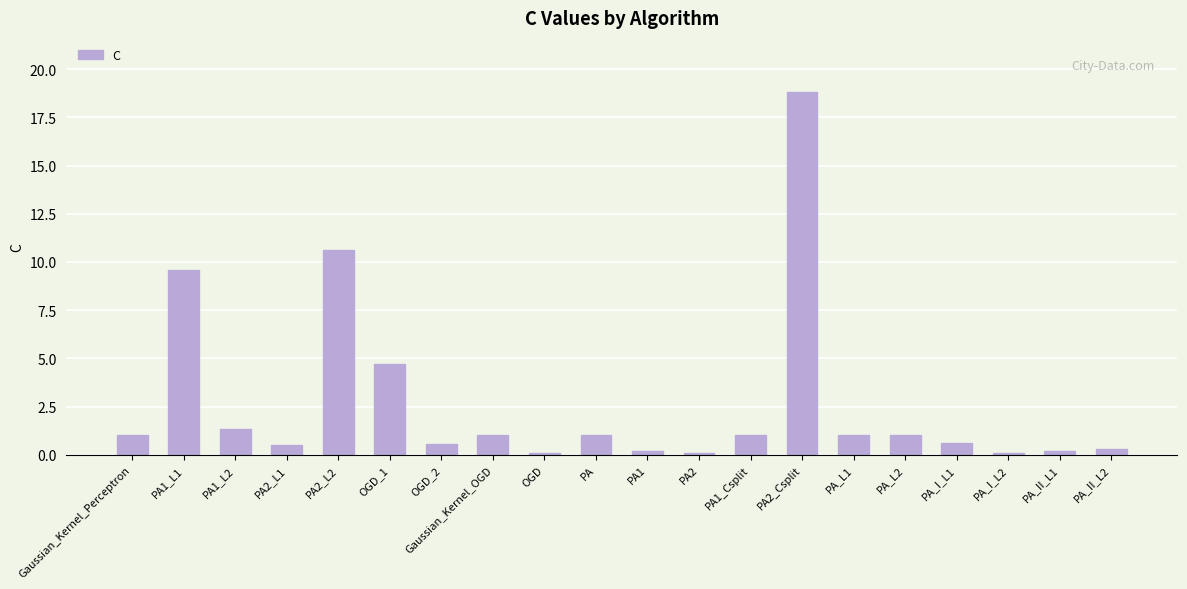

What is the difference between the second highest and minimum values?

10.6